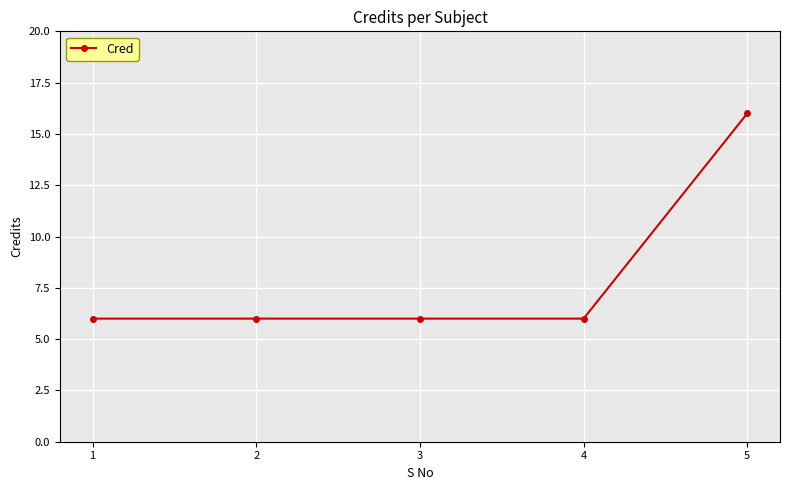

Is this an area chart (filled region under the line)?

No